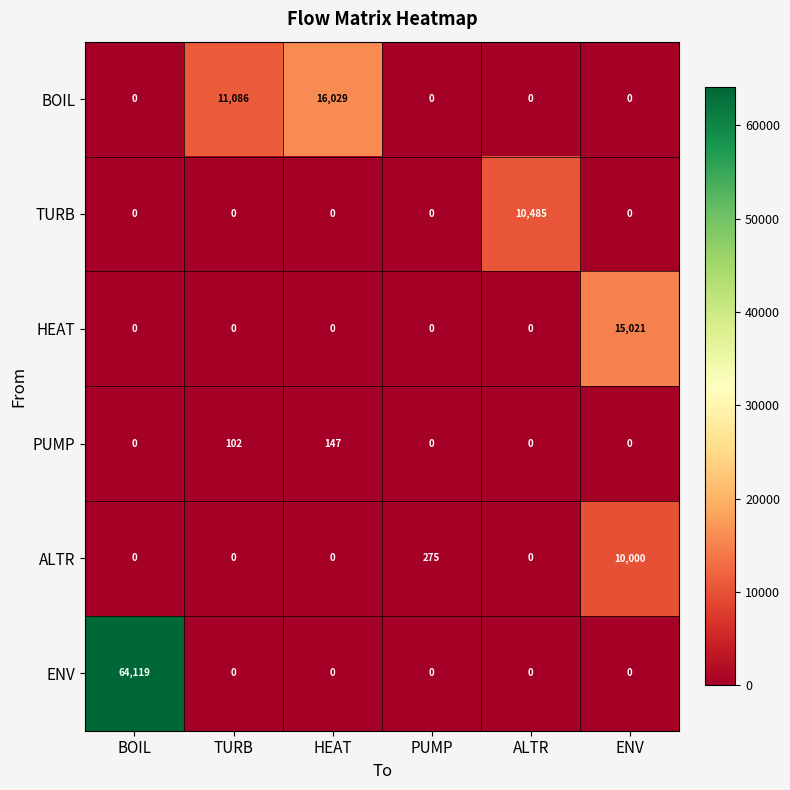

What is the maximum value shown in the chart?

64119